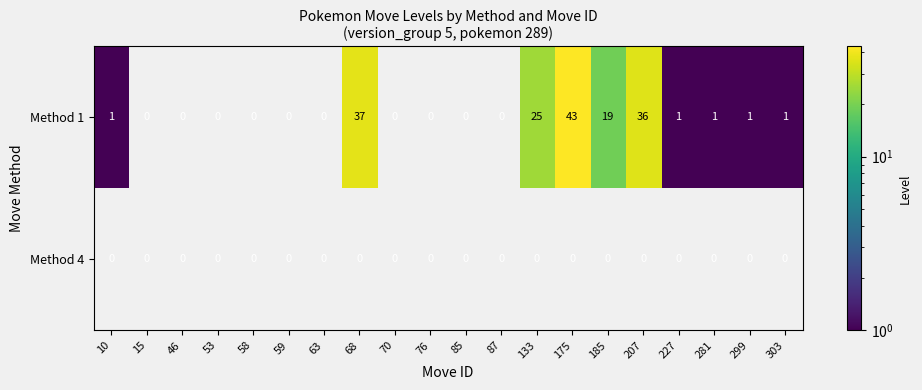

Rank the series by their average value, from highest to lowest.

Method 1, Method 4